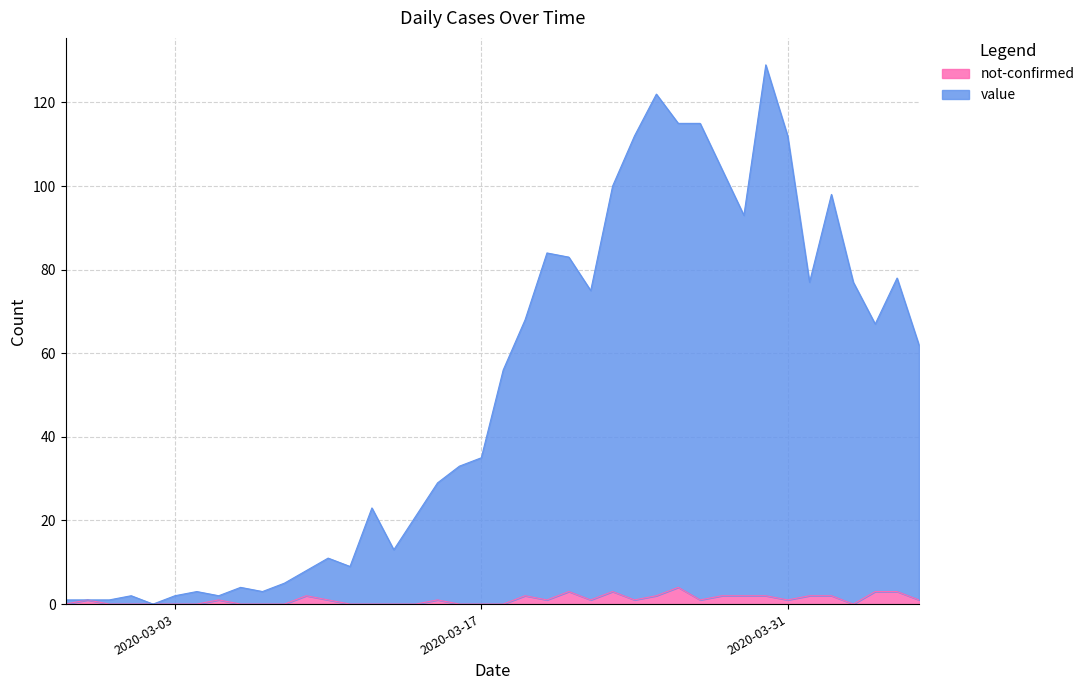

What is the label of the 17th point from the left?

2020-03-14